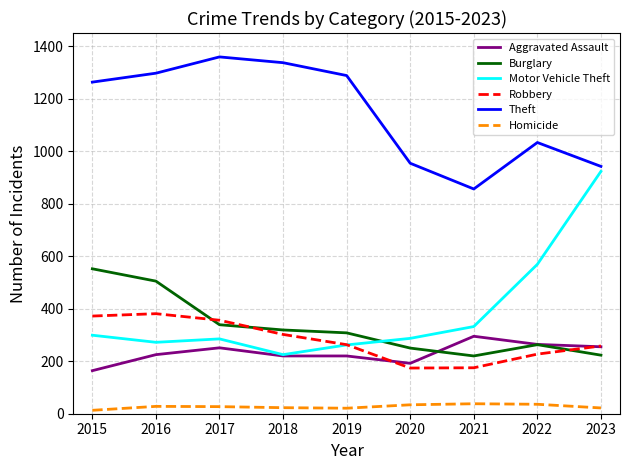

In Homicide, how many points are lower than both neighbors (excluding endpoints)?

1